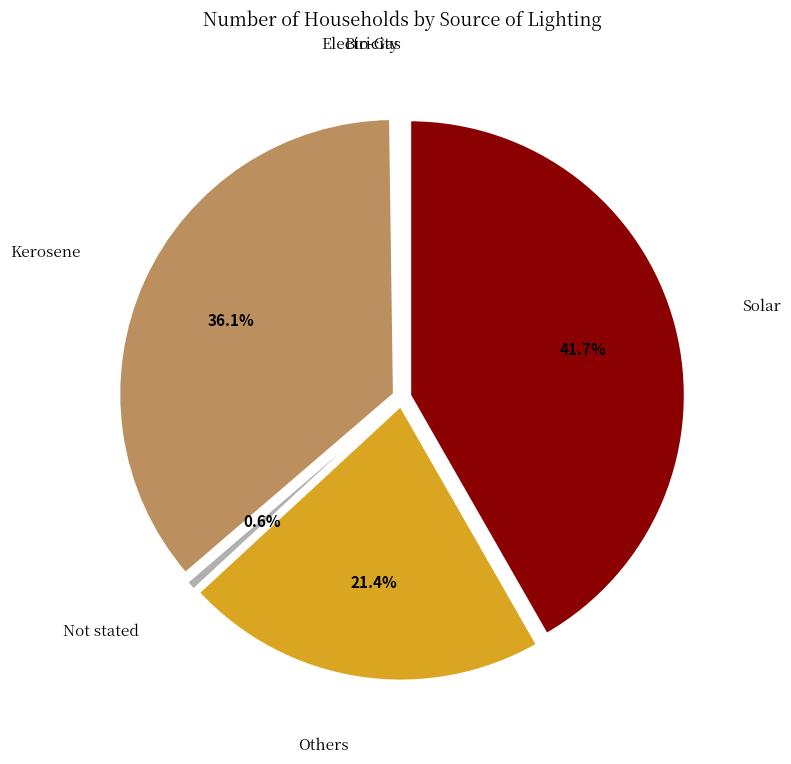

To the nearest percent, what is the average slice percentage?

17%